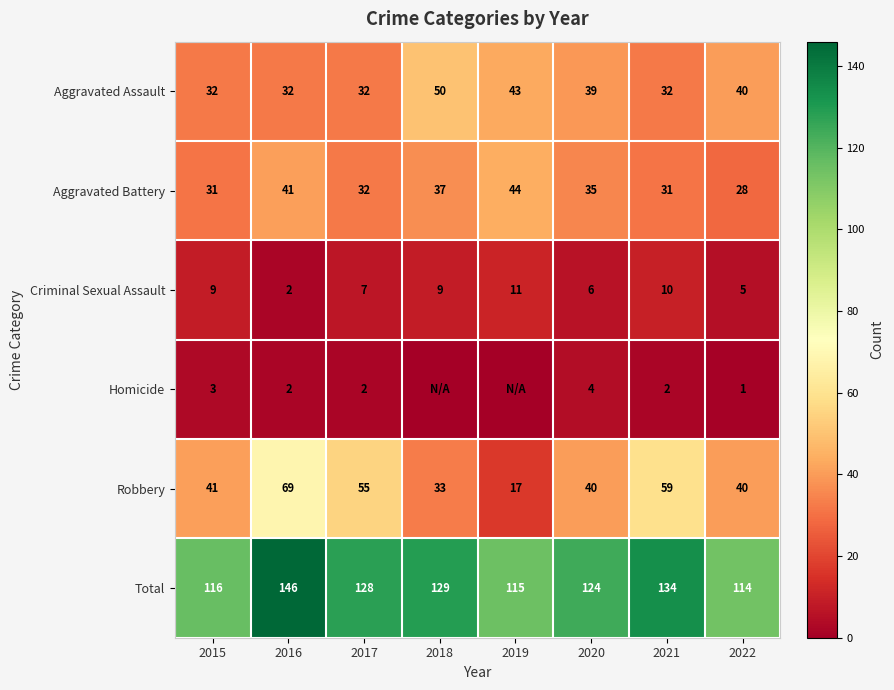

Is it true that Robbery equals 59 at 2021?

True